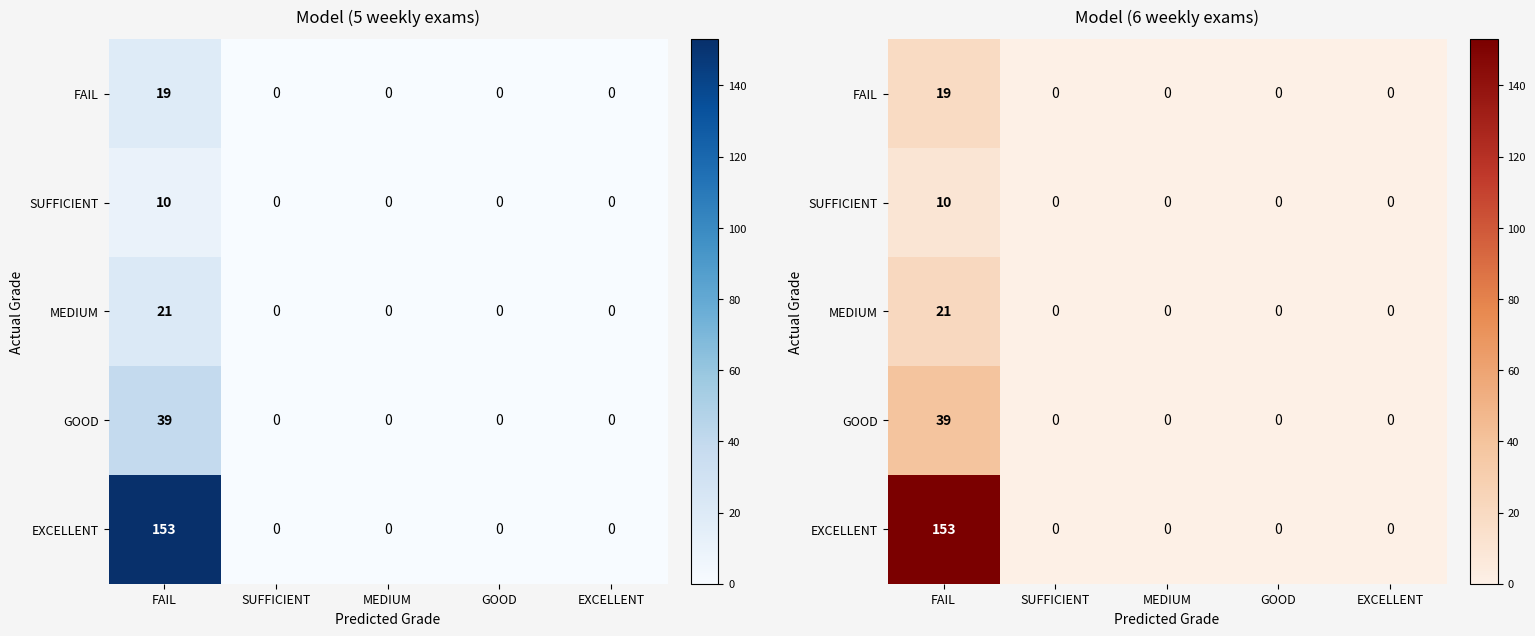

What is the average value of the MEDIUM series?

4